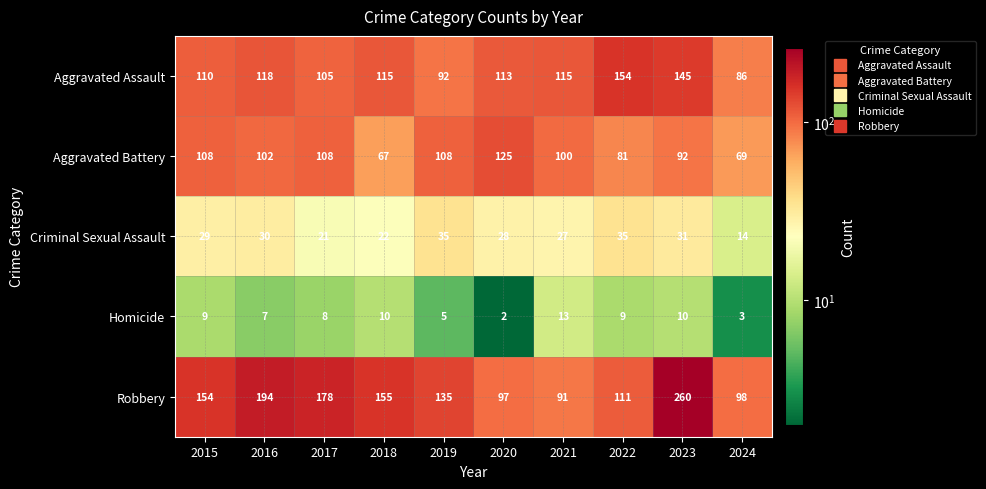

Which series has the widest spread of values?

Robbery